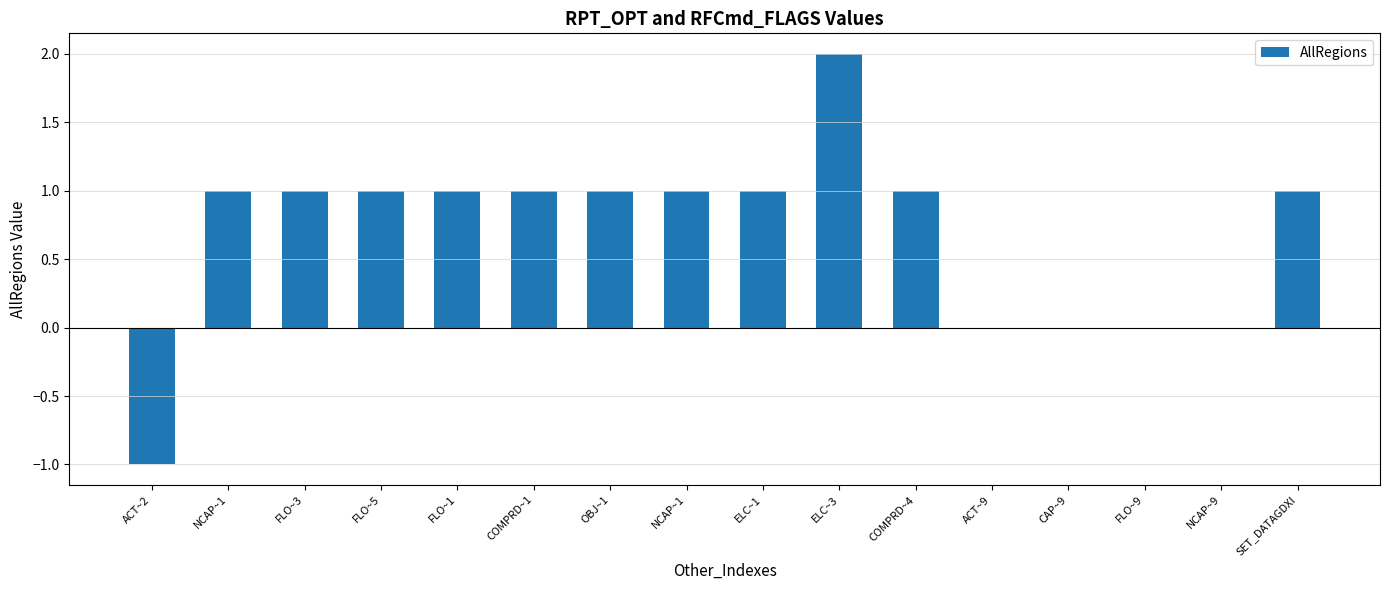

Are the bars horizontal?

No